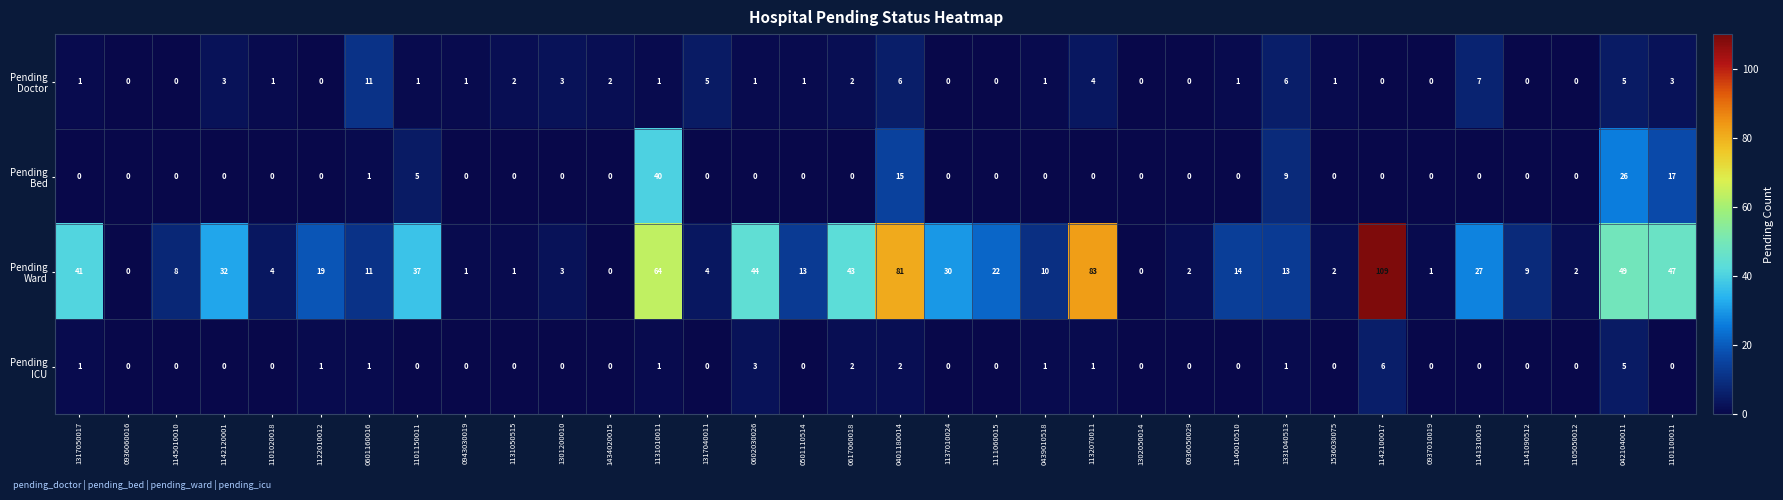

What is the spread (max minus min) of values at 1142100017?

109